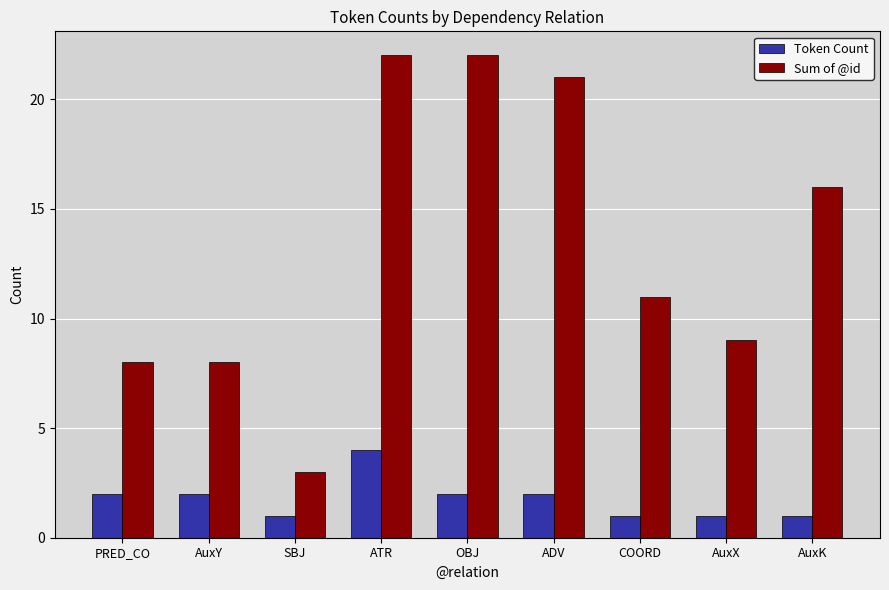

Which series has the largest range (max minus min)?

Sum of @id